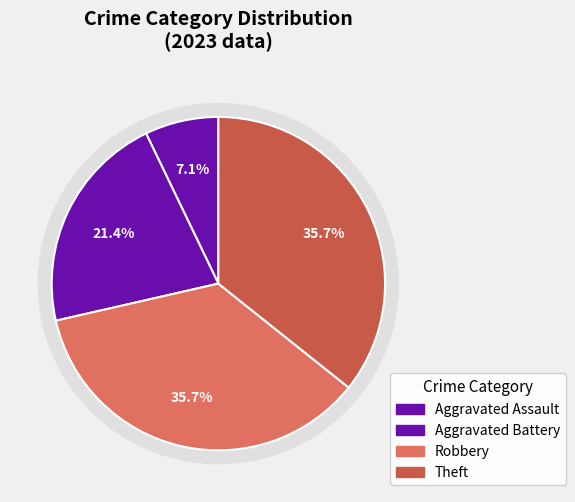

To the nearest percent, what percentage of the pie is Theft?

36%